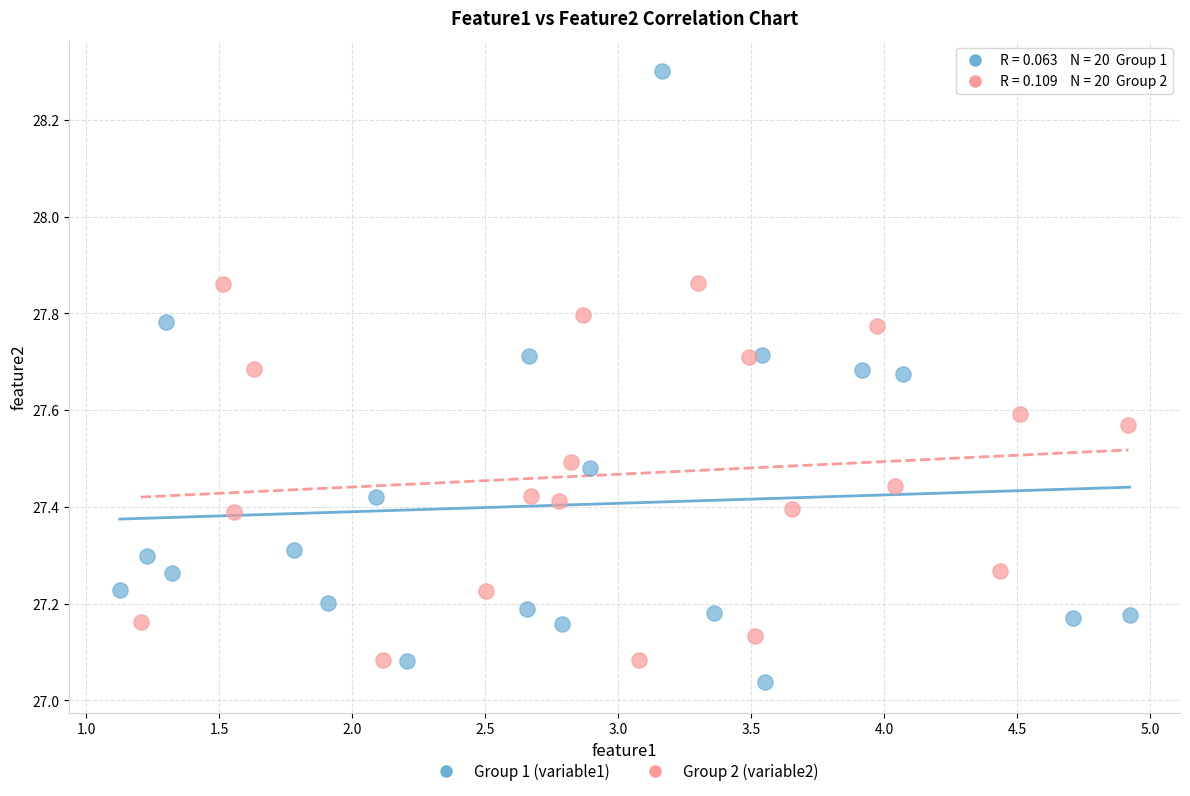

Which series has the widest spread of Y values?

Group 1 (variable1)